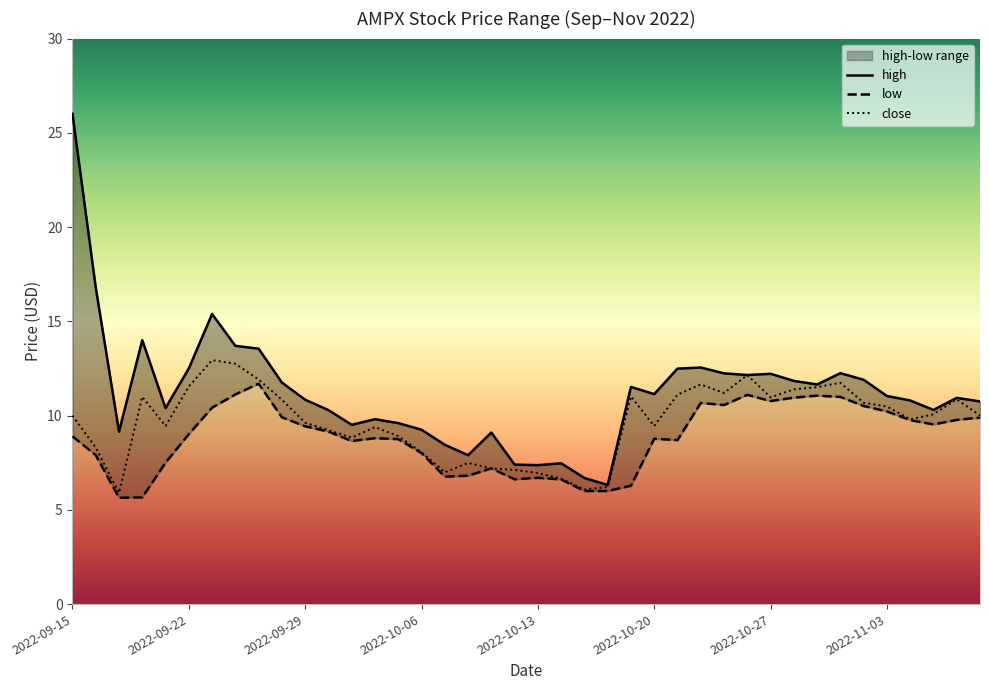

Does the chart display data point markers on the line(s)?

No